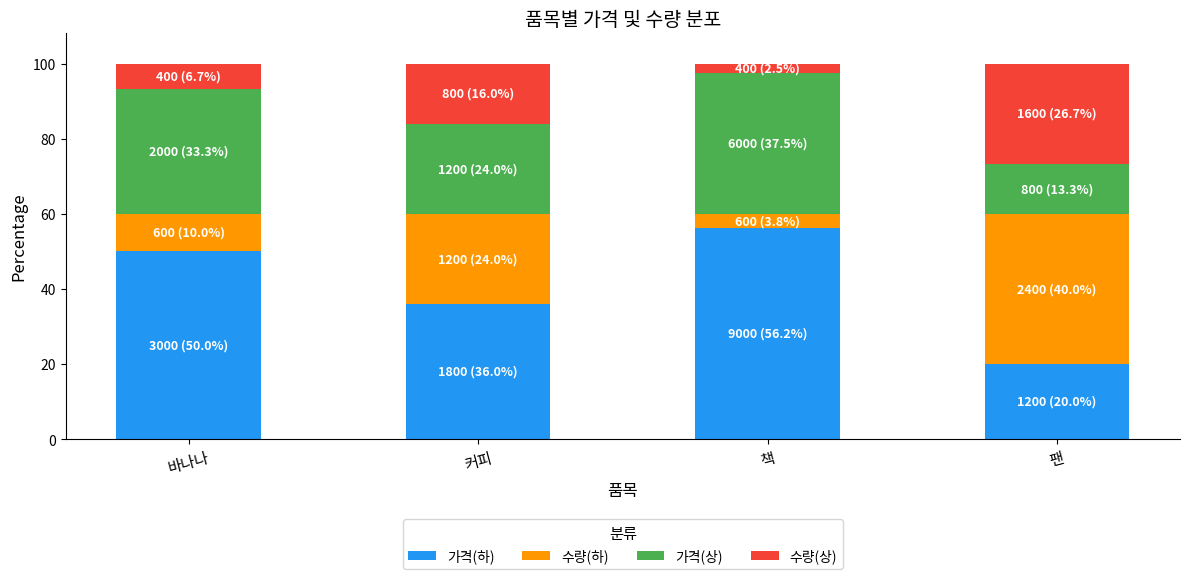

Are the bars horizontal?

No